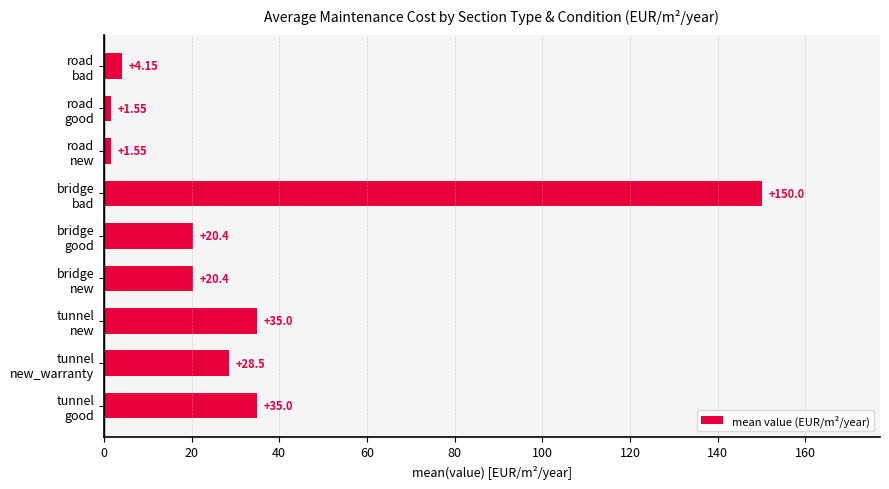

What is the greatest value displayed?

150.0